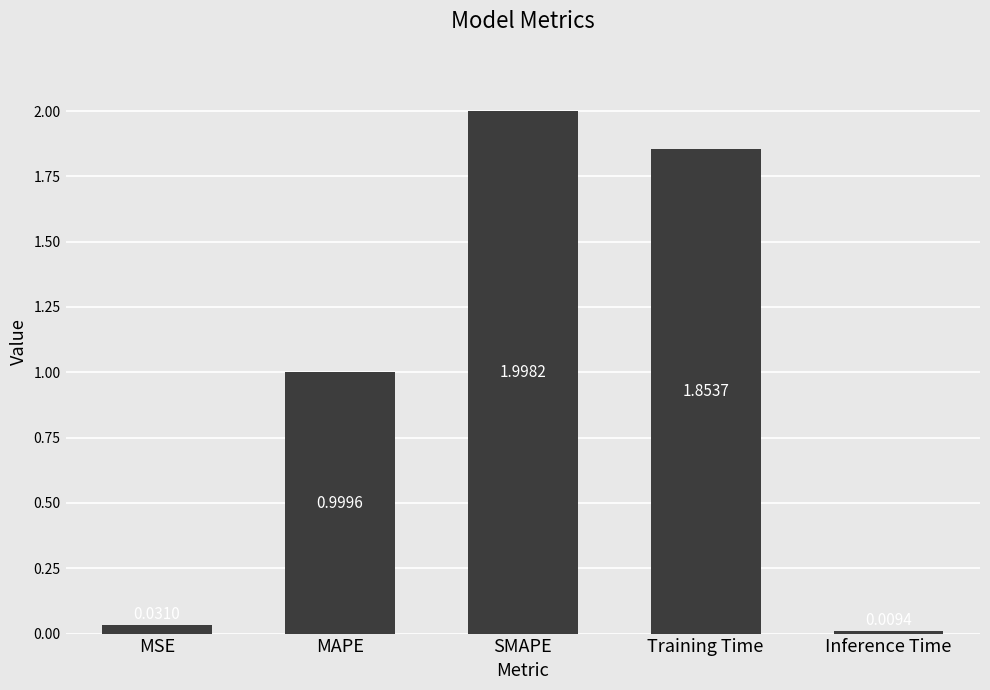

What is the value of the 3rd bar from the left?

2.0